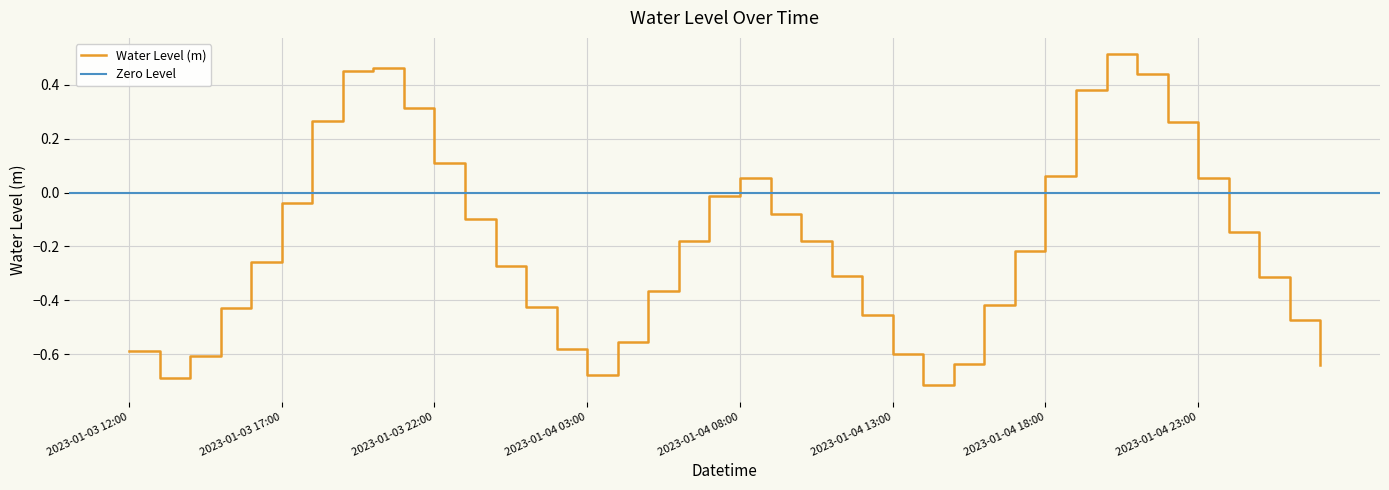

Rank the categories by value from highest to lowest.

2023-01-04 20:00, 2023-01-03 20:00, 2023-01-03 19:00, 2023-01-04 21:00, 2023-01-04 19:00, 2023-01-03 21:00, 2023-01-03 18:00, 2023-01-04 22:00, 2023-01-03 22:00, 2023-01-04 18:00, 2023-01-04 23:00, 2023-01-04 08:00, 2023-01-04 07:00, 2023-01-03 17:00, 2023-01-04 09:00, 2023-01-03 23:00, 2023-01-05 00:00, 2023-01-04 10:00, 2023-01-04 06:00, 2023-01-04 17:00, 2023-01-03 16:00, 2023-01-04 00:00, 2023-01-04 11:00, 2023-01-05 01:00, 2023-01-04 05:00, 2023-01-04 16:00, 2023-01-04 01:00, 2023-01-03 15:00, 2023-01-04 12:00, 2023-01-05 02:00, 2023-01-04 04:00, 2023-01-04 02:00, 2023-01-03 12:00, 2023-01-04 13:00, 2023-01-03 14:00, 2023-01-04 15:00, 2023-01-05 03:00, 2023-01-04 03:00, 2023-01-03 13:00, 2023-01-04 14:00